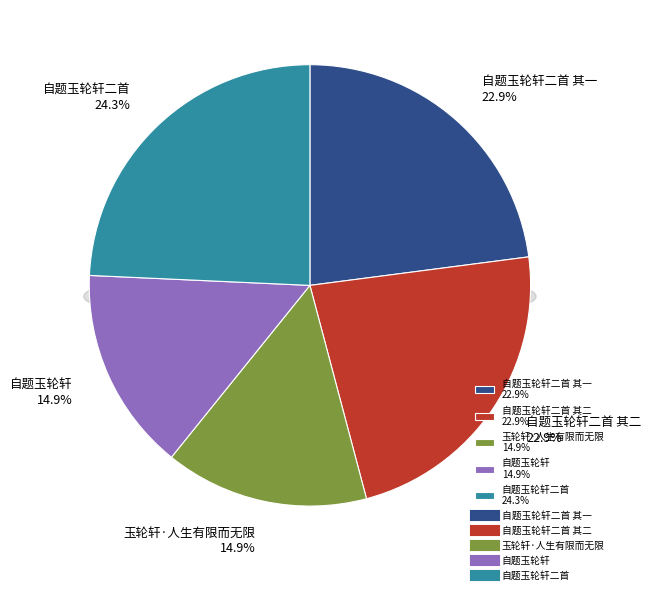

What percentage is NOT represented by 玉轮轩·人生有限而无限?

85.1%